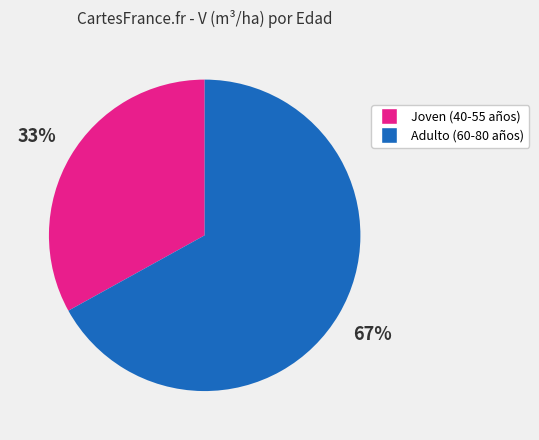

To the nearest percent, what is the average slice percentage?

50%